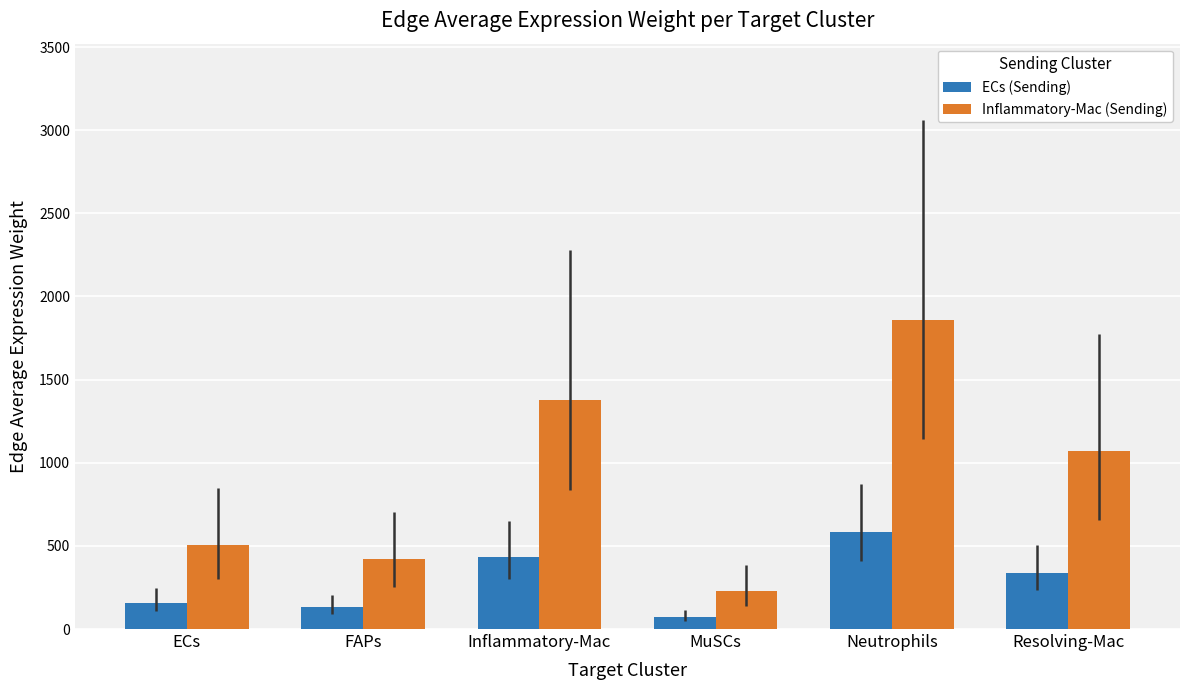

How many data points in ECs (Sending) are above 337?

3